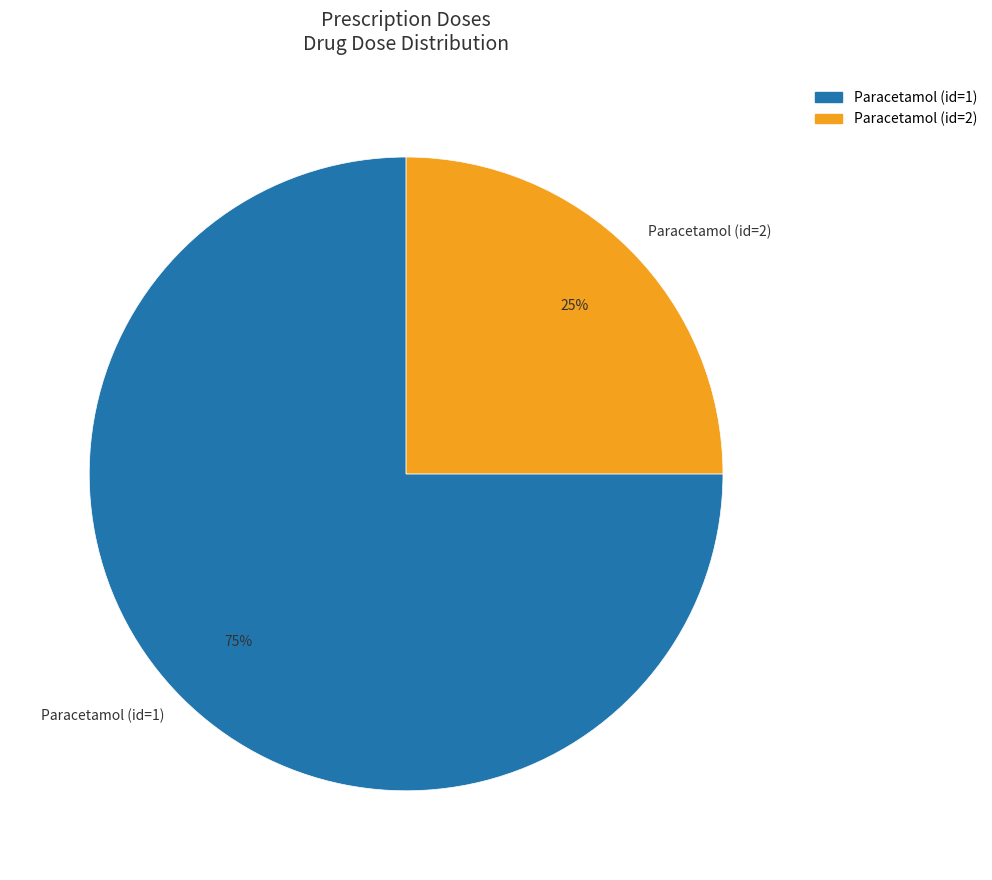

Count the number of slices in the pie.

2